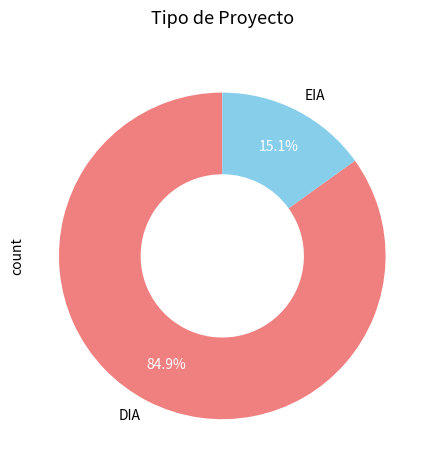

True or false: EIA accounts for 15% of the total.

True